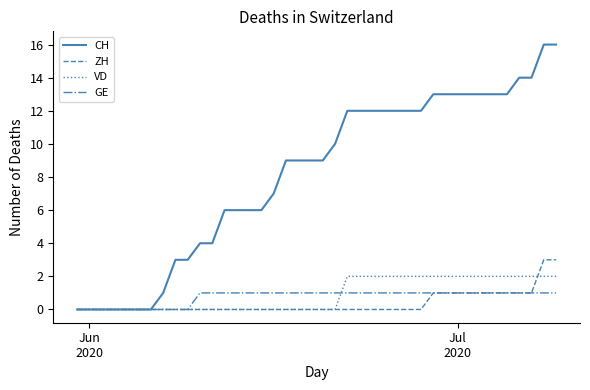

What is the sum of all CH values?

327